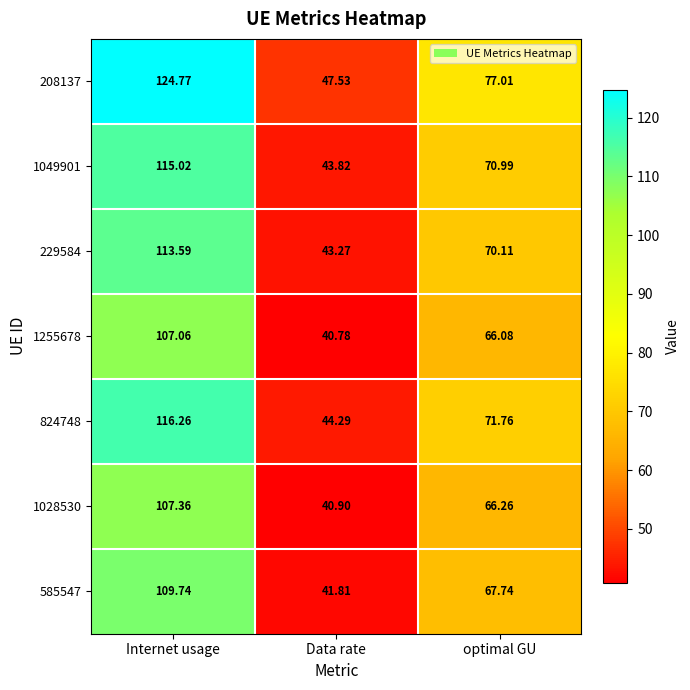

List the labels in order of 1028530 value, largest first.

Internet usage, optimal GU, Data rate